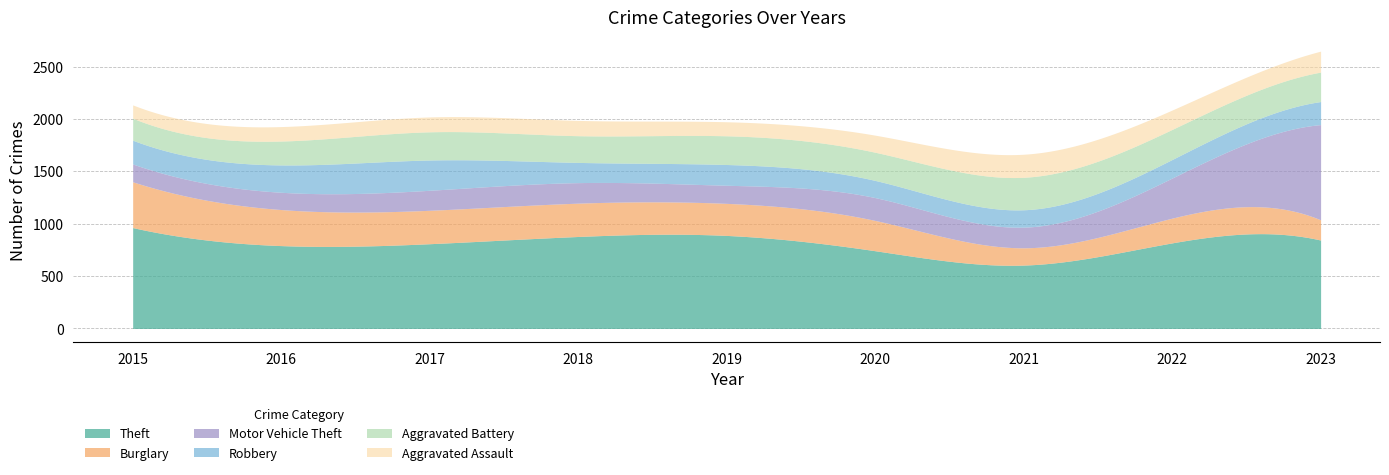

Reading left to right, transcribe all the data shown in this chart.

Theft: 2015=963	2016=791	2017=809	2018=878	2019=888	2020=742	2021=605	2022=817	2023=844
Burglary: 2015=437	2016=344	2017=319	2018=318	2019=306	2020=289	2021=165	2022=236	2023=193
Motor Vehicle Theft: 2015=170	2016=165	2017=191	2018=196	2019=173	2020=218	2021=197	2022=383	2023=909
Robbery: 2015=227	2016=261	2017=289	2018=193	2019=198	2020=164	2021=166	2022=177	2023=220
Aggravated Battery: 2015=210	2016=228	2017=269	2018=255	2019=274	2020=269	2021=310	2022=287	2023=281
Aggravated Assault: 2015=127	2016=138	2017=142	2018=146	2019=134	2020=163	2021=220	2022=185	2023=200